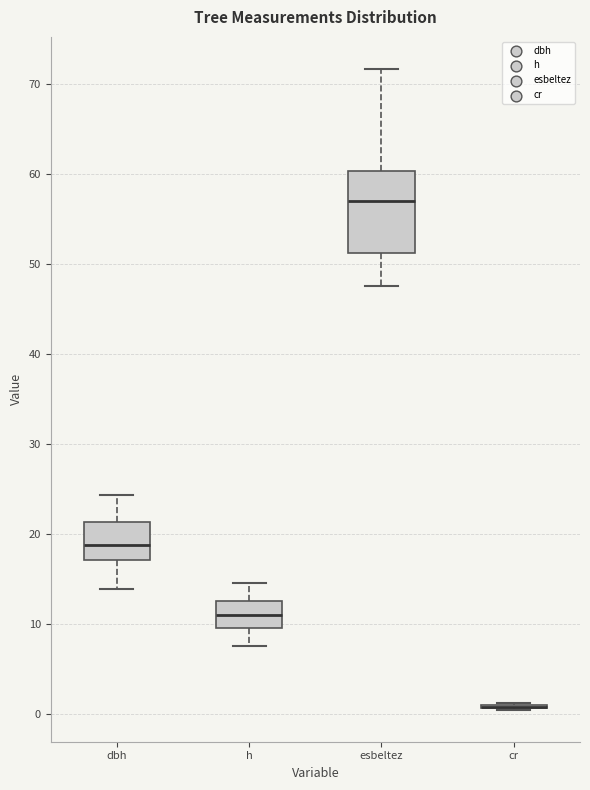

Reading left to right, read every box against the y-axis: the position of its median line, the range the box covers, and the ends of its whiskers. The values are not printed on the chart, so give them approximately, as read against the axis.

dbh: median 19, box 17 to 21, whiskers 14 to 24
h: median 11, box 10 to 13, whiskers 8 to 15
esbeltez: median 57, box 51 to 60, whiskers 48 to 72
cr: box collapsed to a line at 1, whiskers 0 to 1